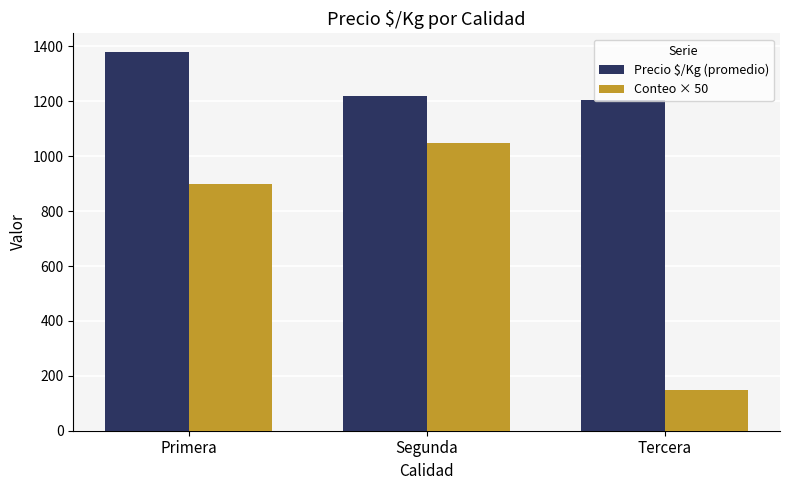

Reading left to right, what are all the values shown in this chart?

Precio $/Kg (promedio): Primera=1379	Segunda=1220	Tercera=1204
Conteo × 50: Primera=900	Segunda=1050	Tercera=150